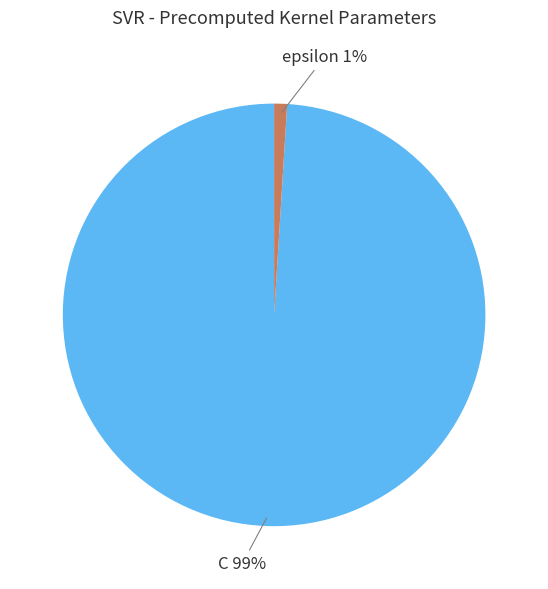

Rank the categories by value from lowest to highest.

epsilon, C